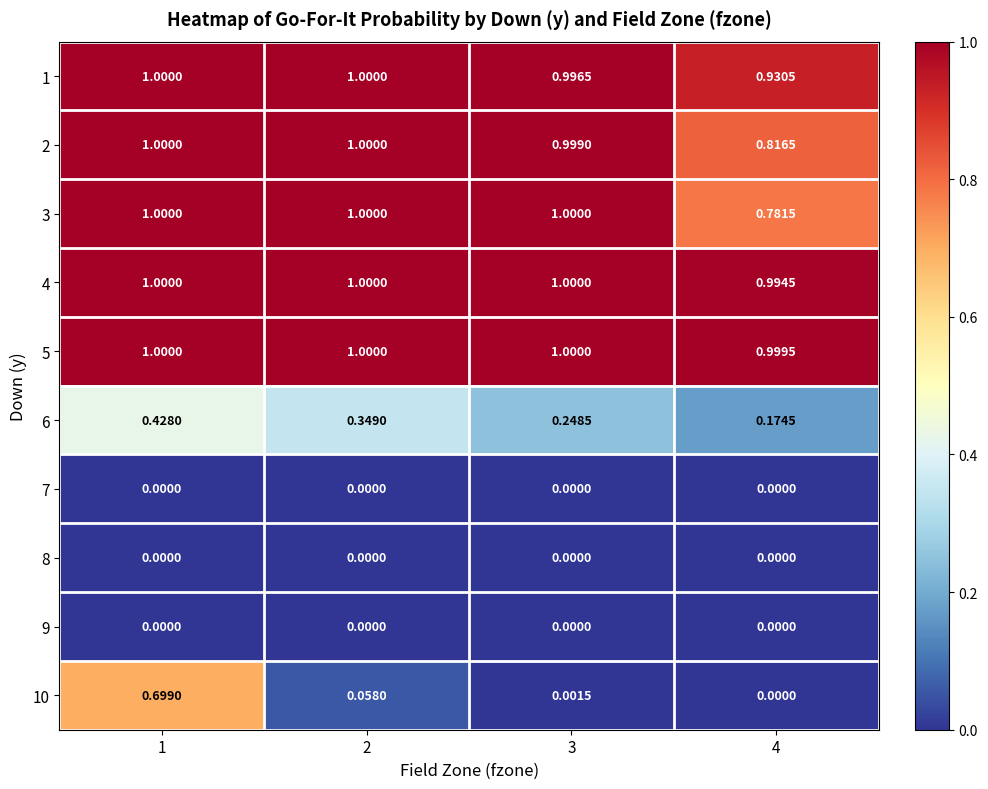

List the series in order of their peak value, highest first.

1, 2, 3, 4, 5, 10, 6, 7, 8, 9